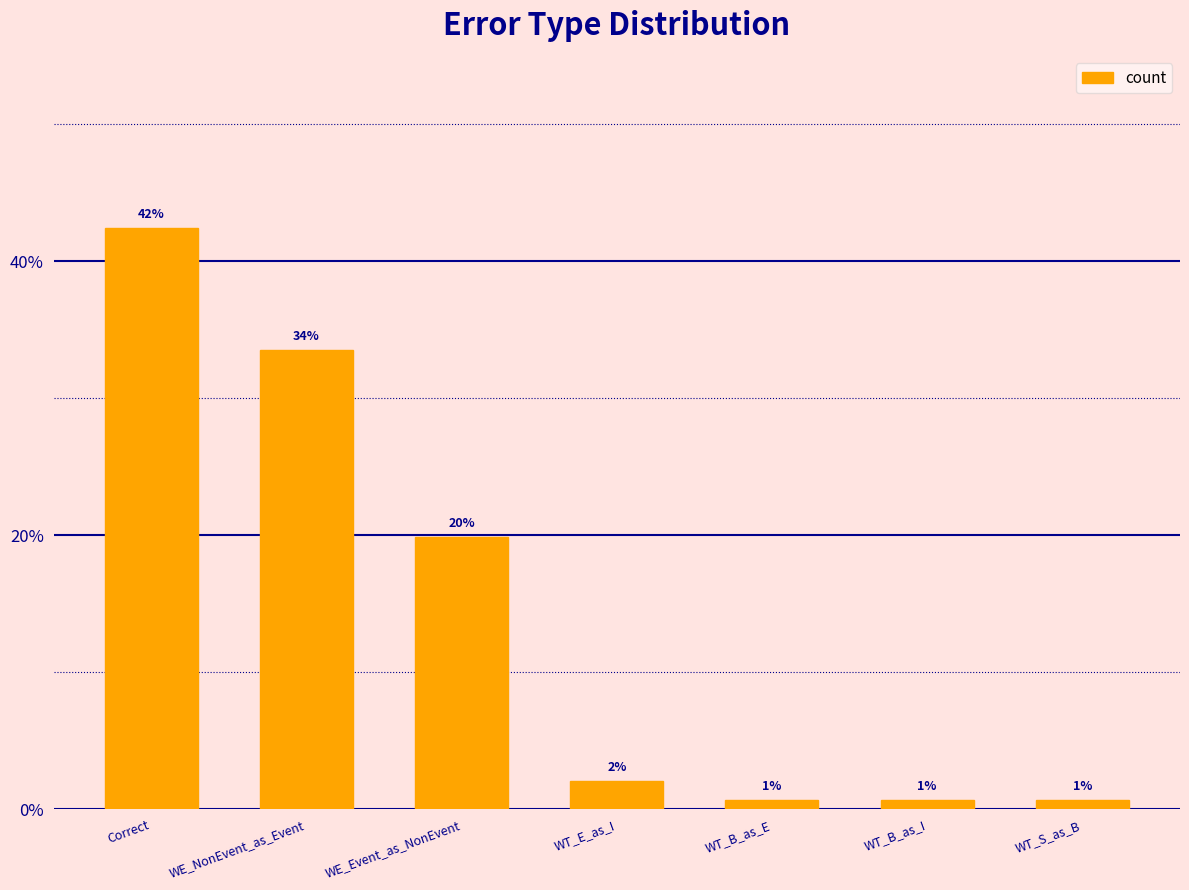

True or false: the data shows 74.8 at Correct.

False